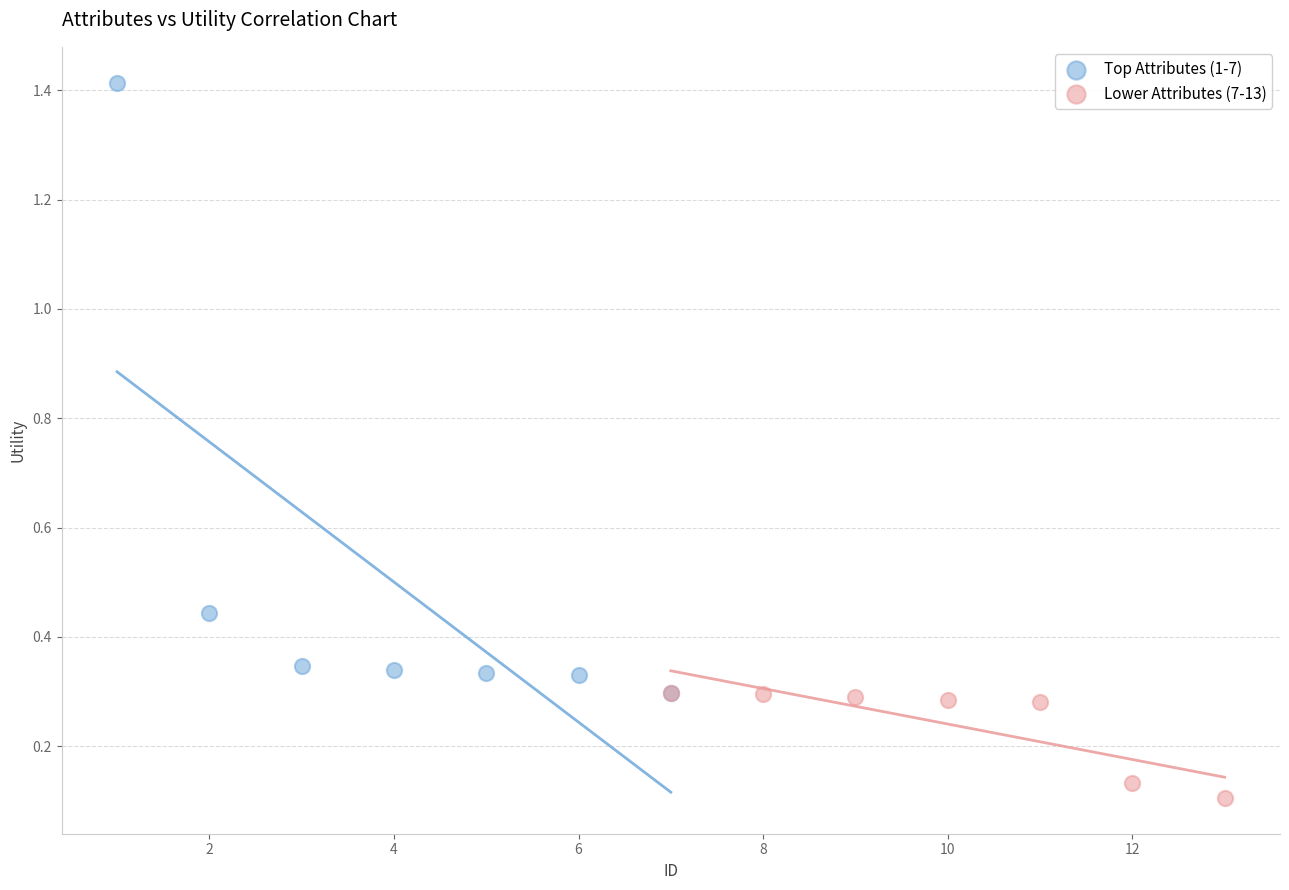

Which series has the widest spread of Y values?

Top Attributes (1-7)